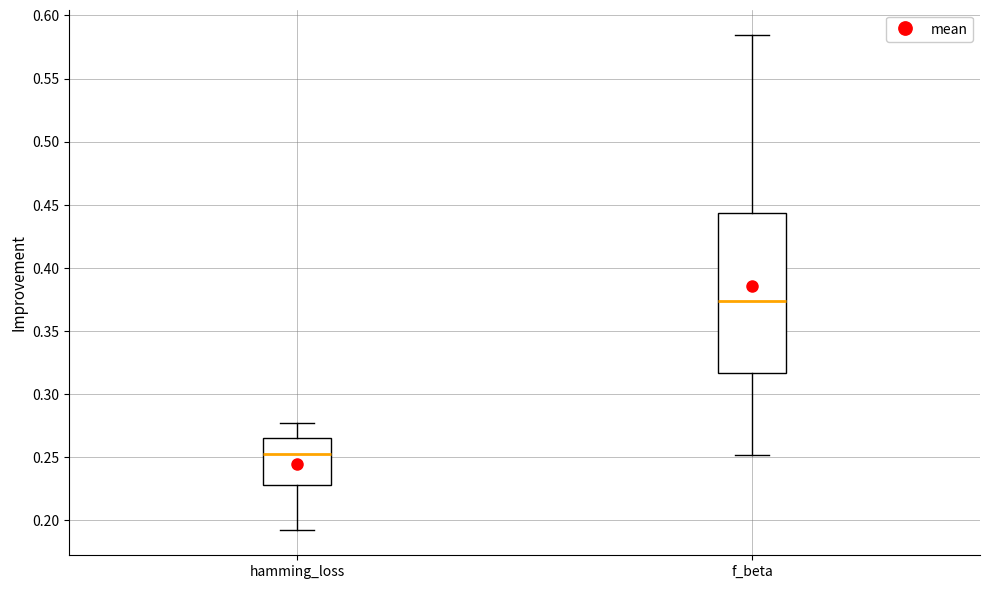

Where is the upper edge of the box for hamming_loss on the y-axis? The values are not printed on the chart, so give them approximately, as read against the axis.

0.265